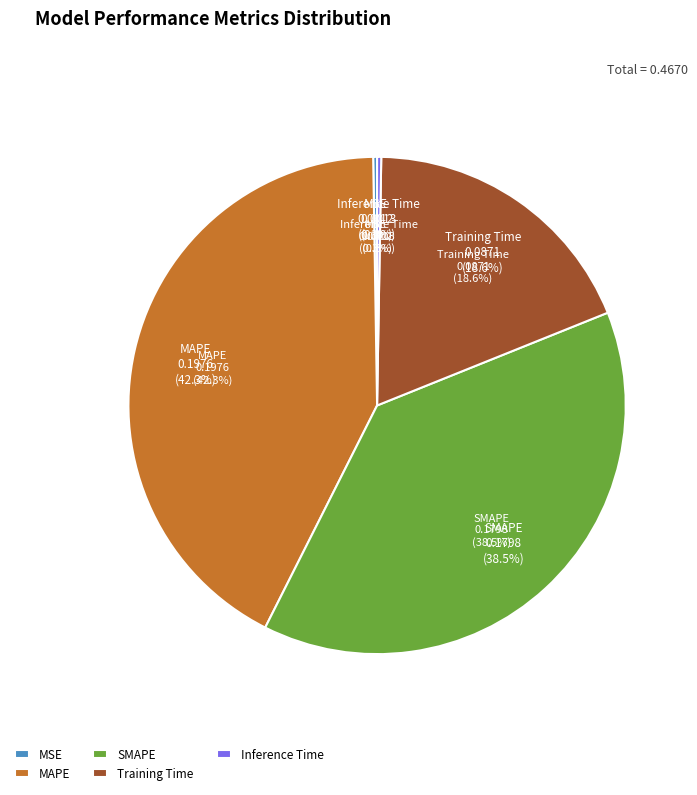

How many segments does this pie chart have?

5